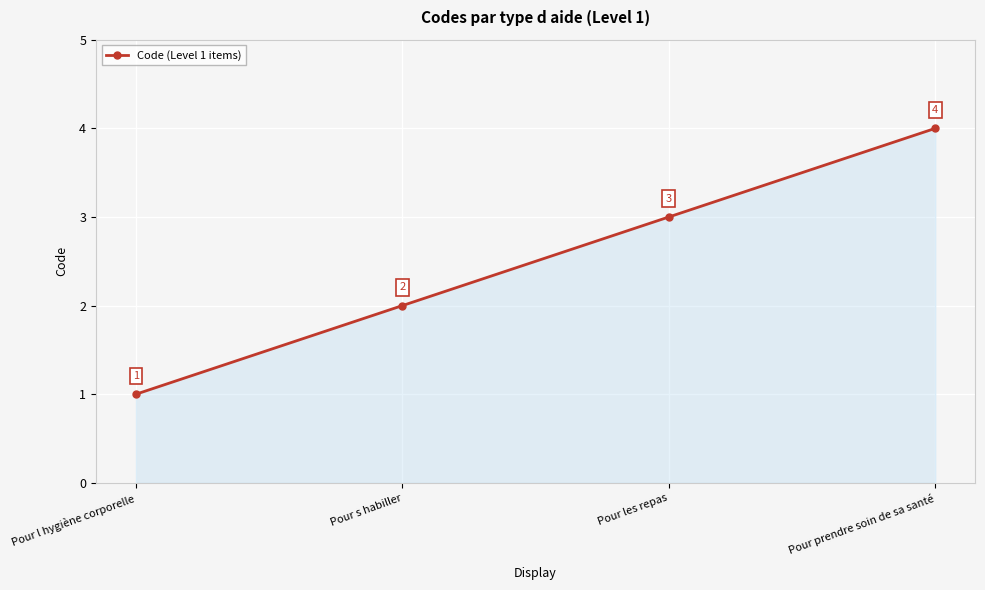

True or false: there are more than 1 points higher than both neighbors.

False